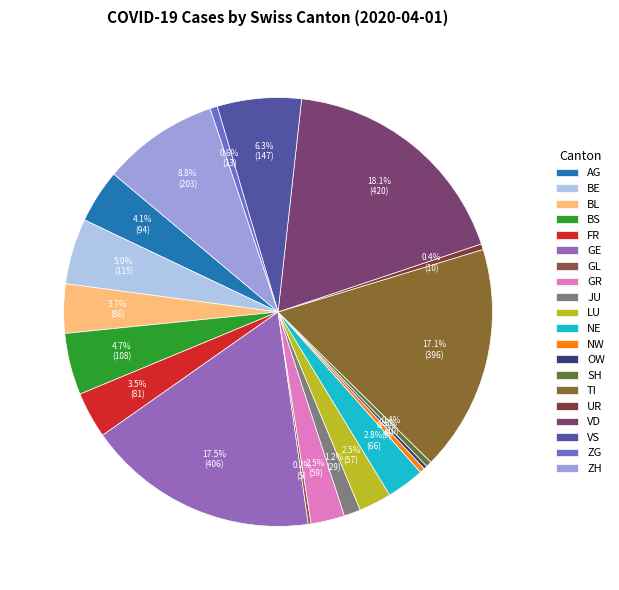

Is there any slice that represents more than half of the pie?

No